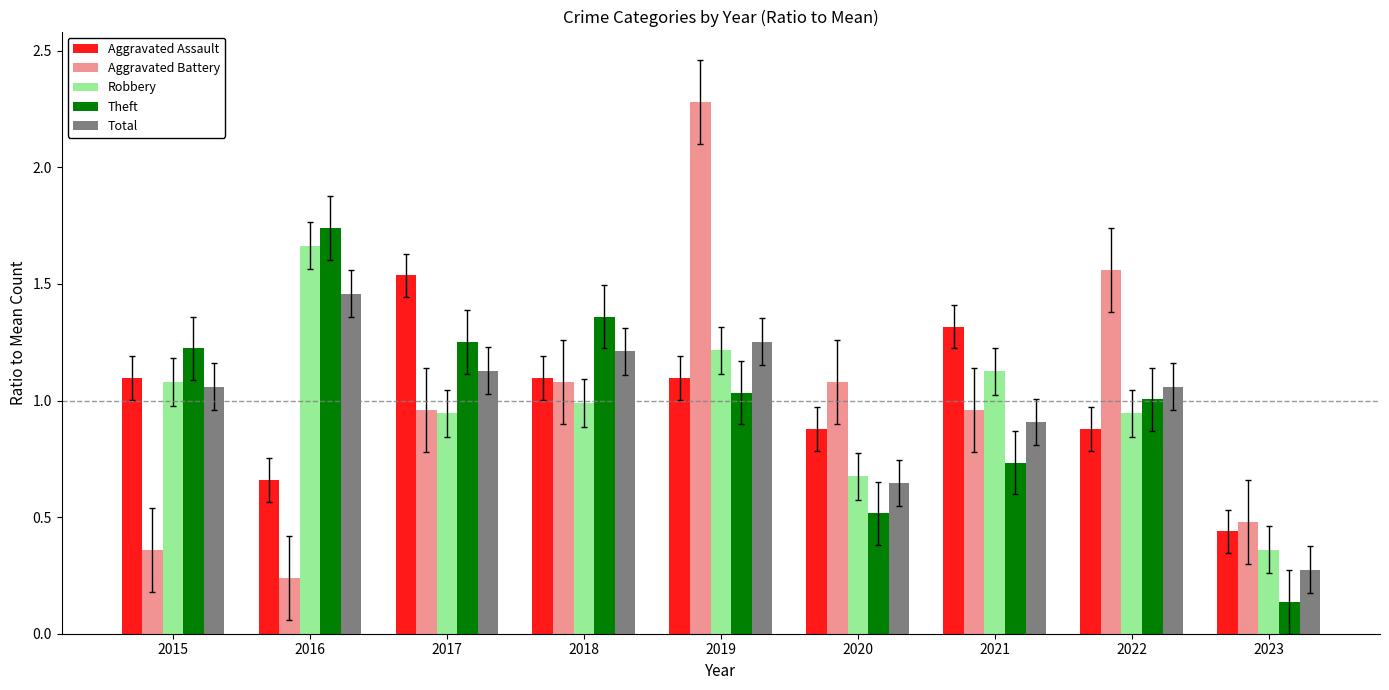

The value of Robbery at 2021 is 1.9. True or false?

False